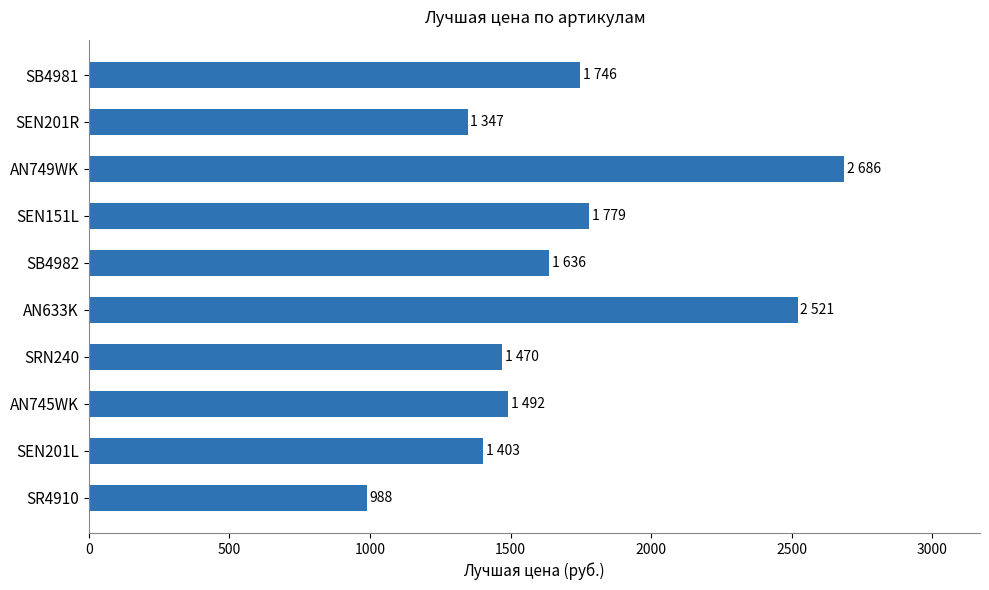

What value does the data have at SB4981, to the nearest 50?

1750